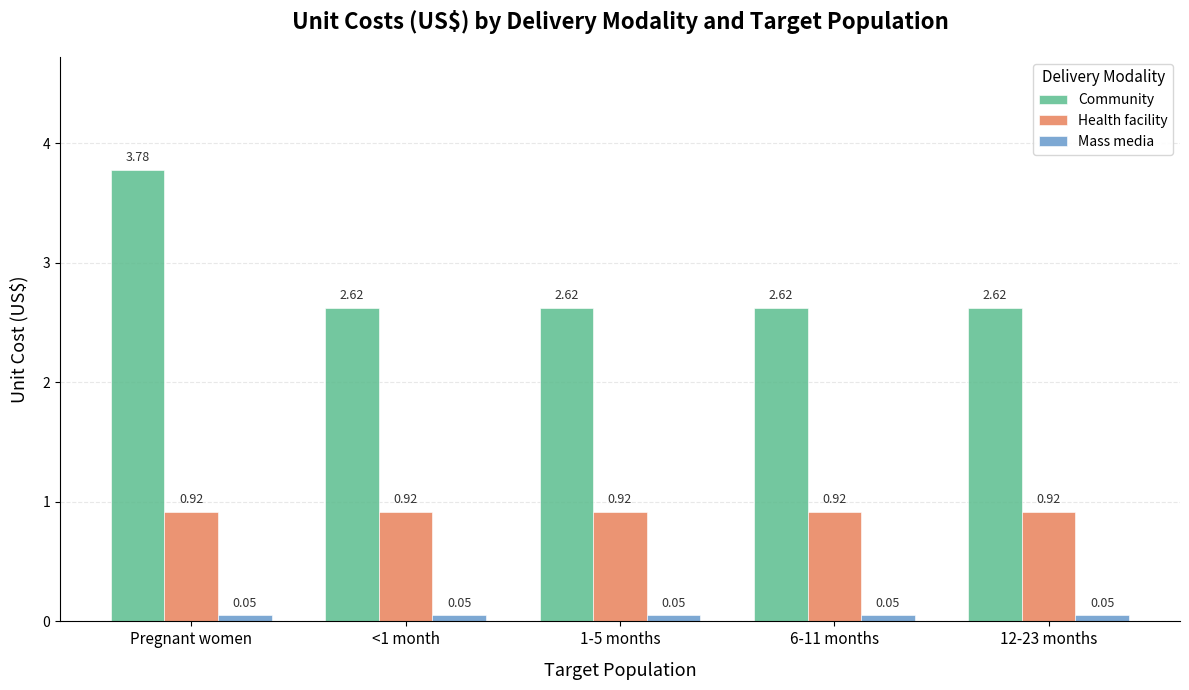

Is the value of Health facility at 6-11 months greater than the value of Community at Pregnant women?

No